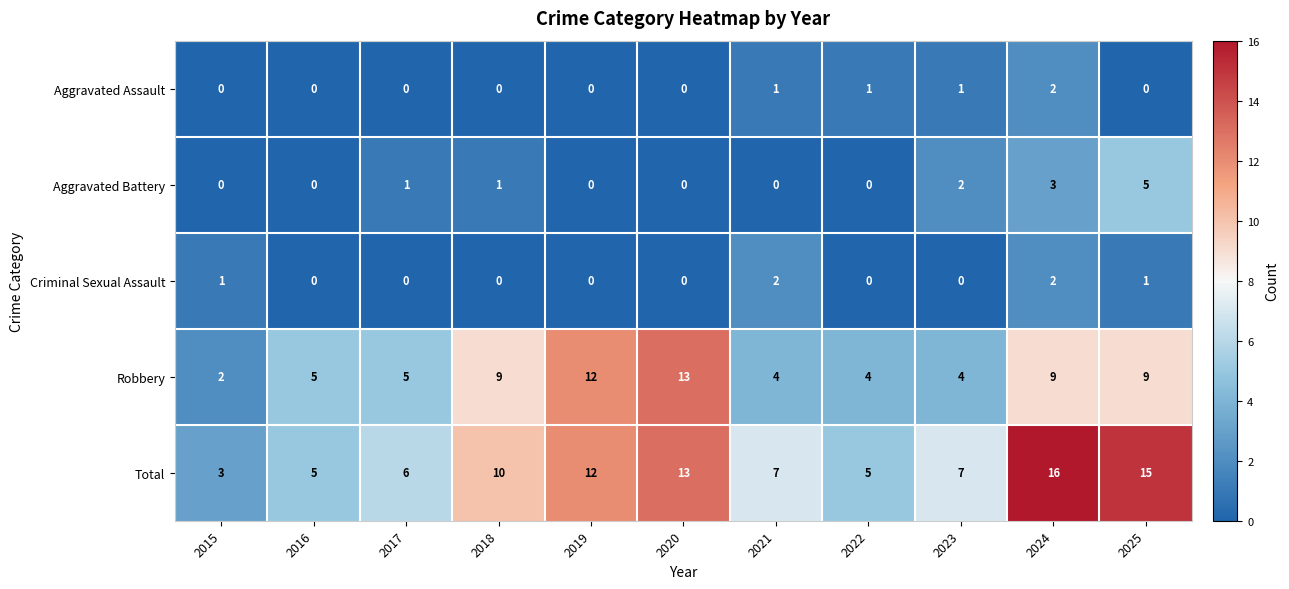

At 2025, list the series in order from smallest to largest.

Aggravated Assault, Criminal Sexual Assault, Aggravated Battery, Robbery, Total